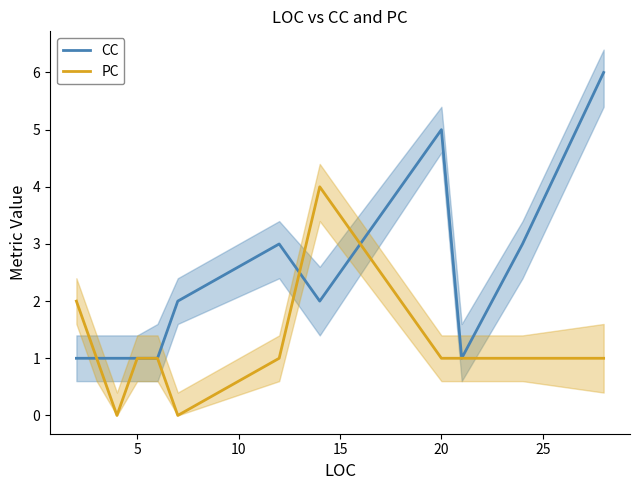

After their last crossing, which series has the higher values: CC or PC?

CC